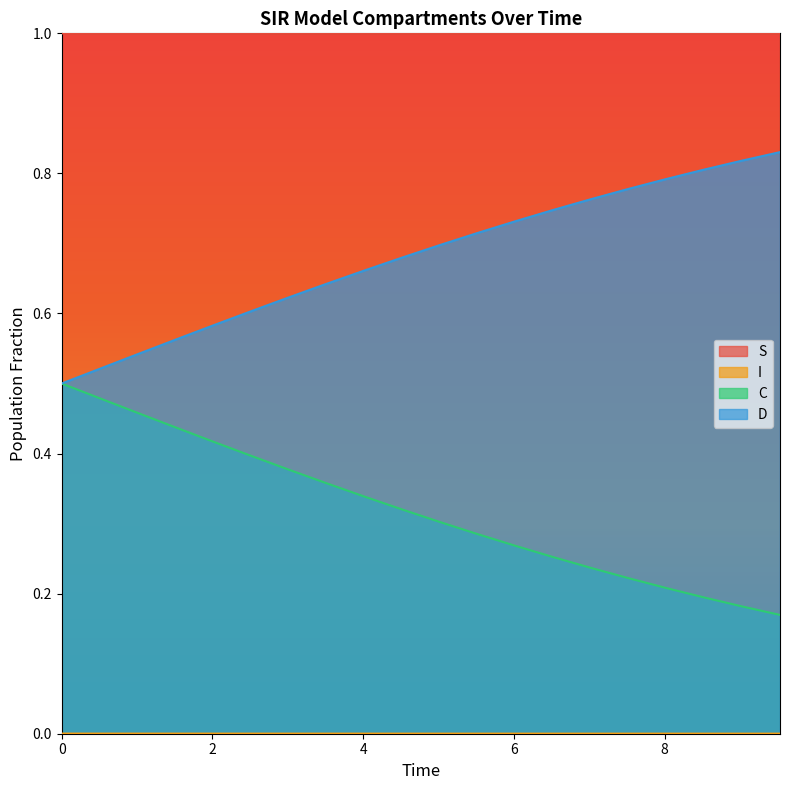

What is the minimum value for S?

1.0